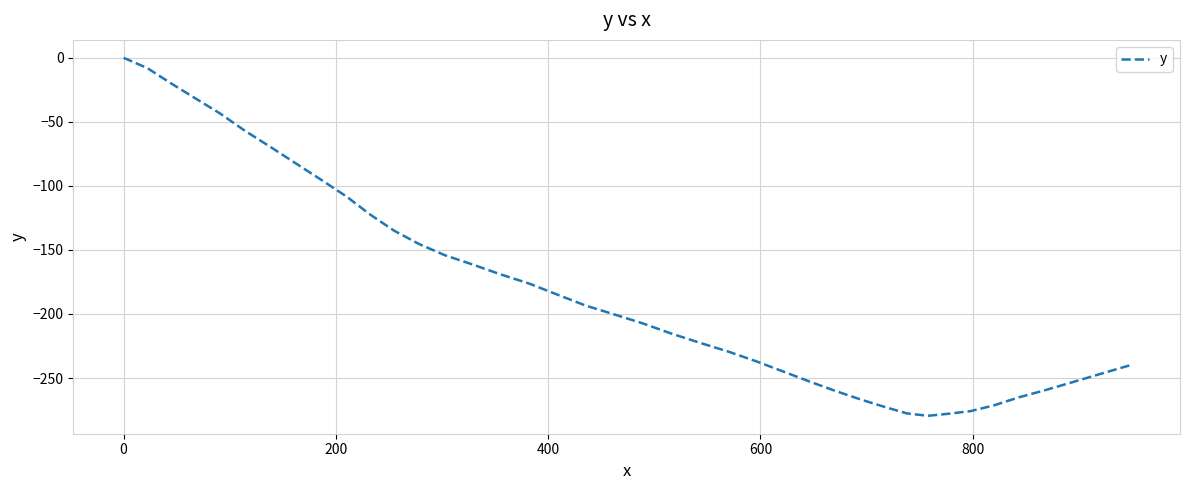

What is the difference between the maximum and minimum values?

279.5